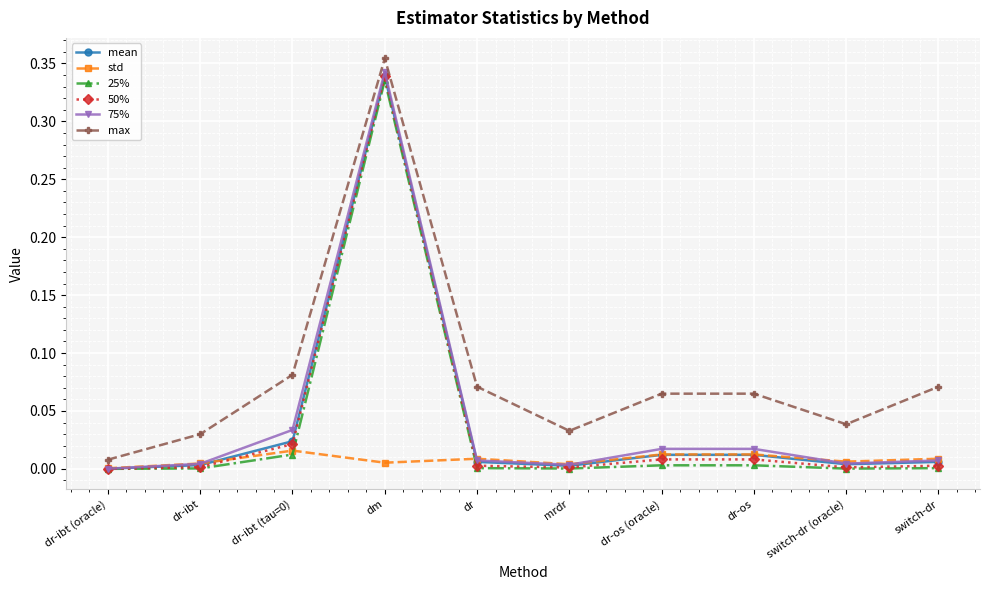

Which category has the highest value across all series?

dm